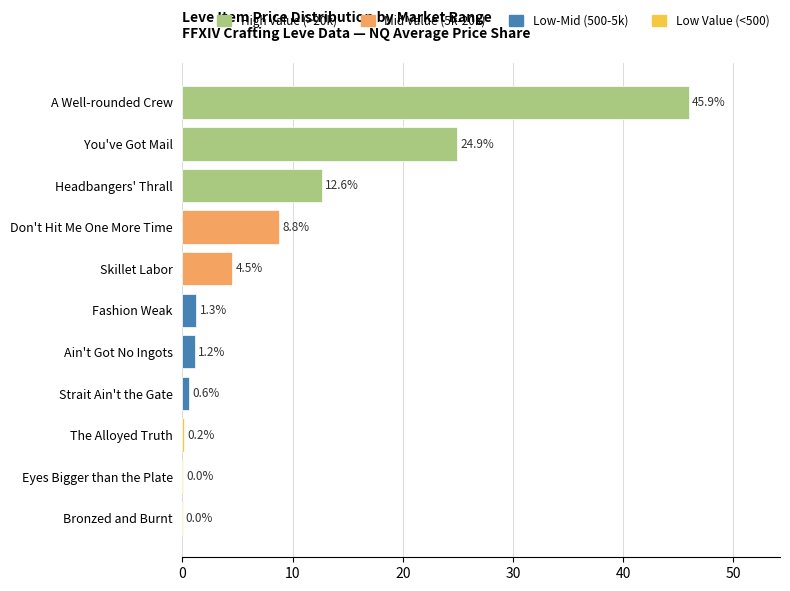

Where is the data nearest to the value 22?

You've Got Mail